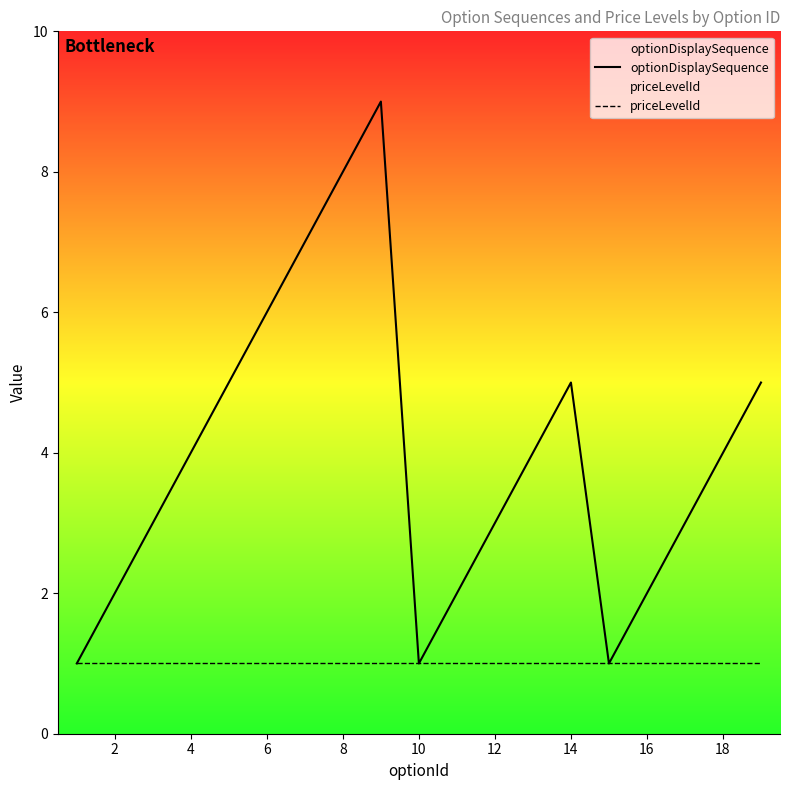

Which series has the widest spread of values?

optionDisplaySequence